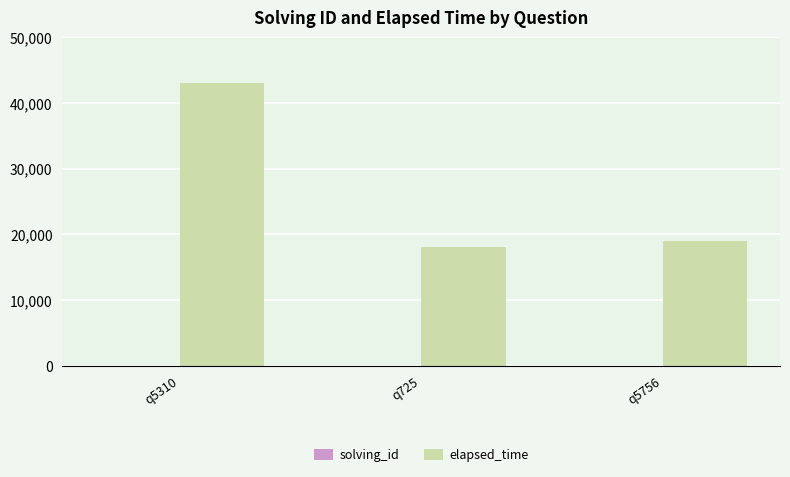

The value of elapsed_time at q5310 is 20585. True or false?

False